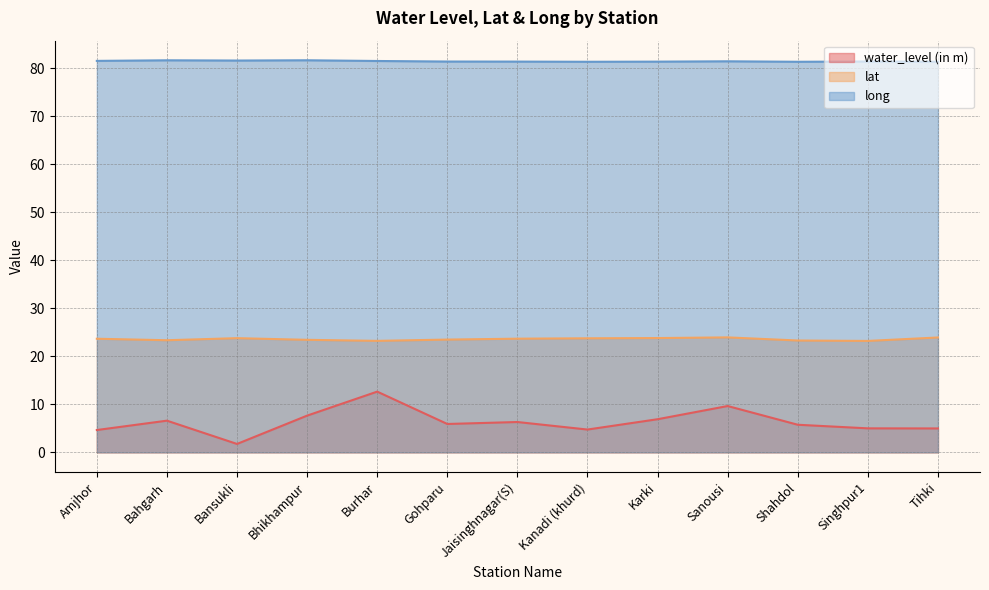

At which label does water_level (in m) reach its peak?

Burhar